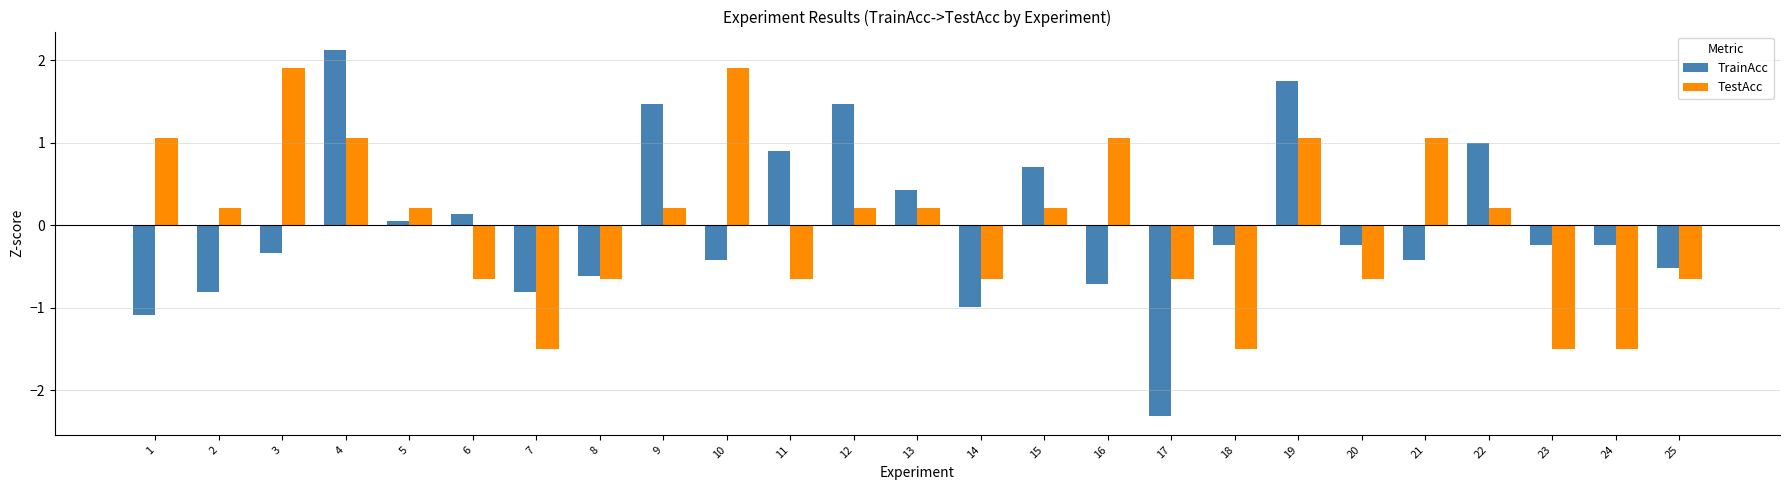

At which category is the sum across all series the highest?

4